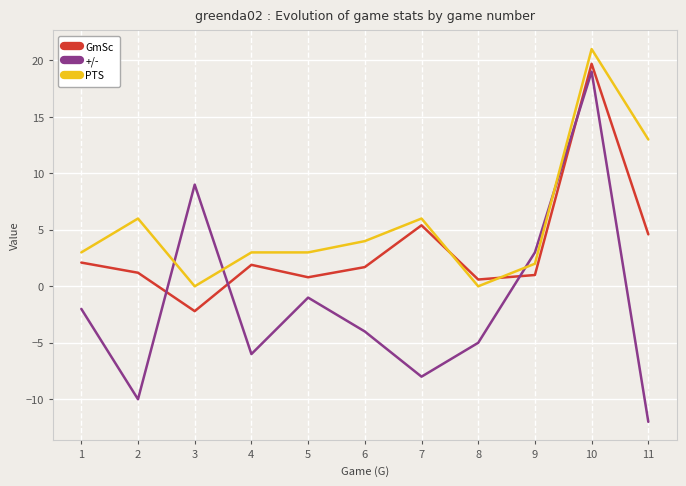

True or false: GmSc and +/- cross at least once.

True